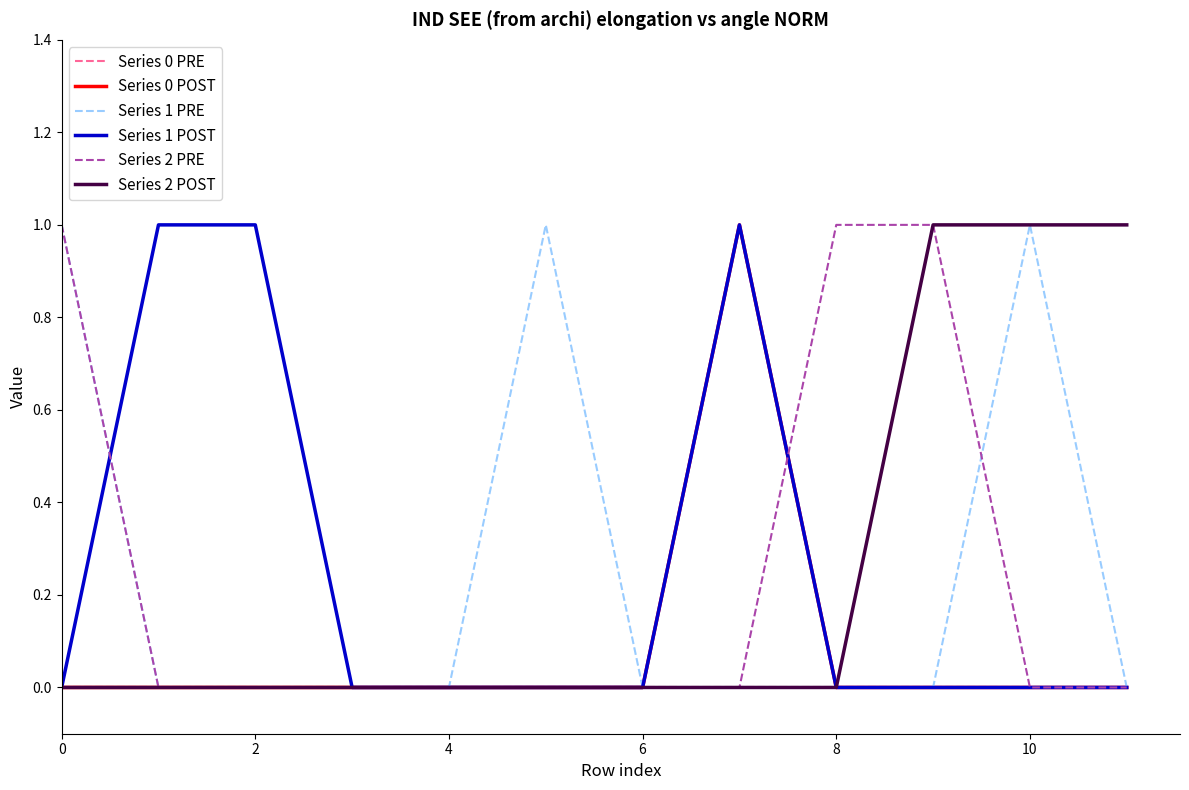

The Series 2 POST series shows -1 at 4. True or false?

False